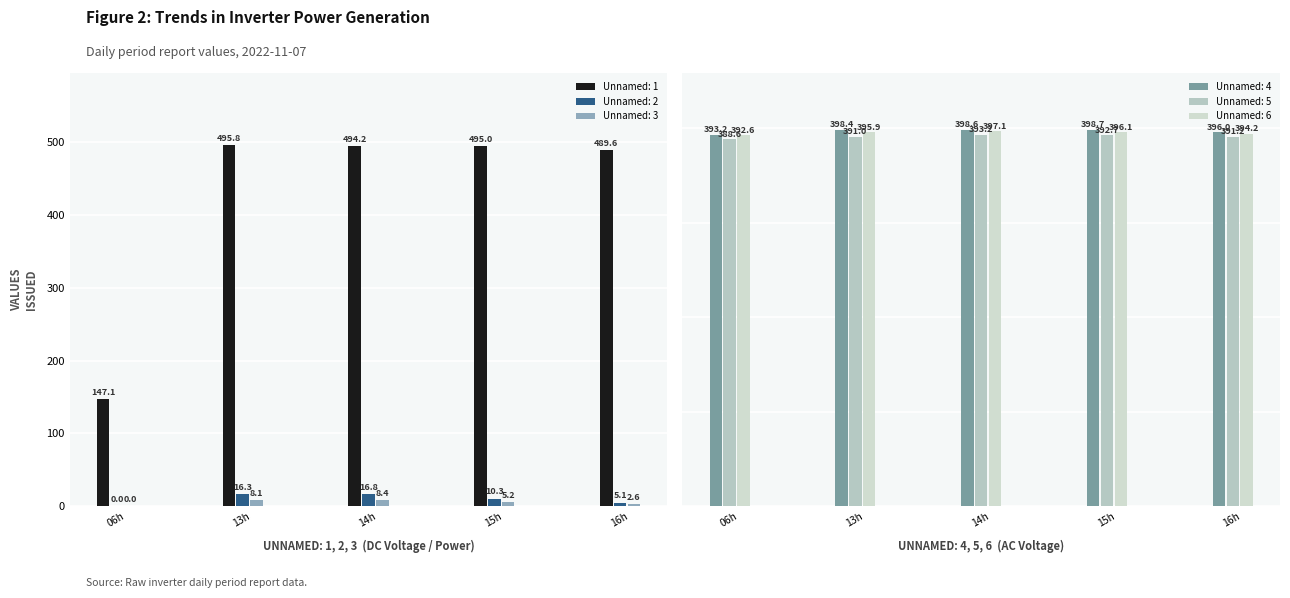

How many values in the Unnamed: 1 series exceed 494?

3